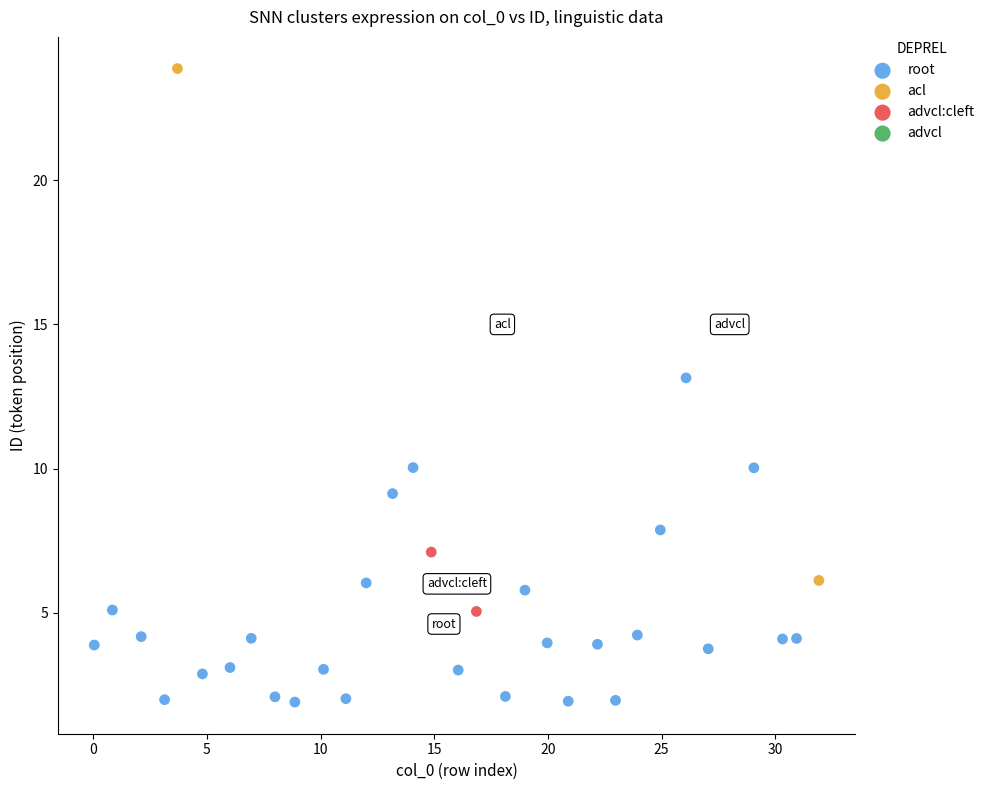

Which series contains the highest Y value?

acl